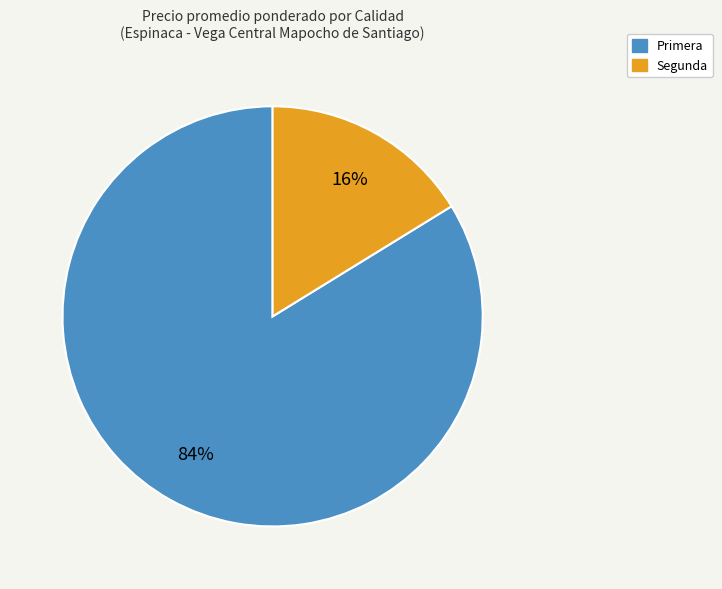

Is there a majority slice in this chart?

Yes